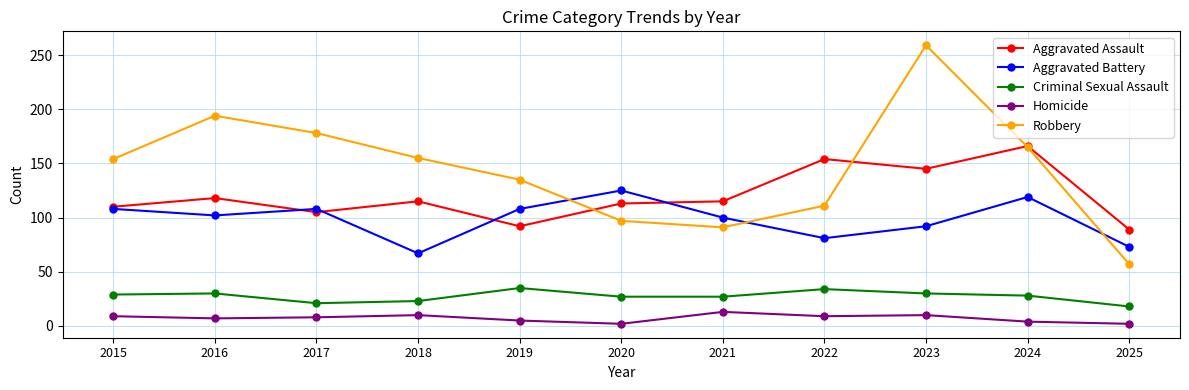

What is the sum of all Homicide values?

79